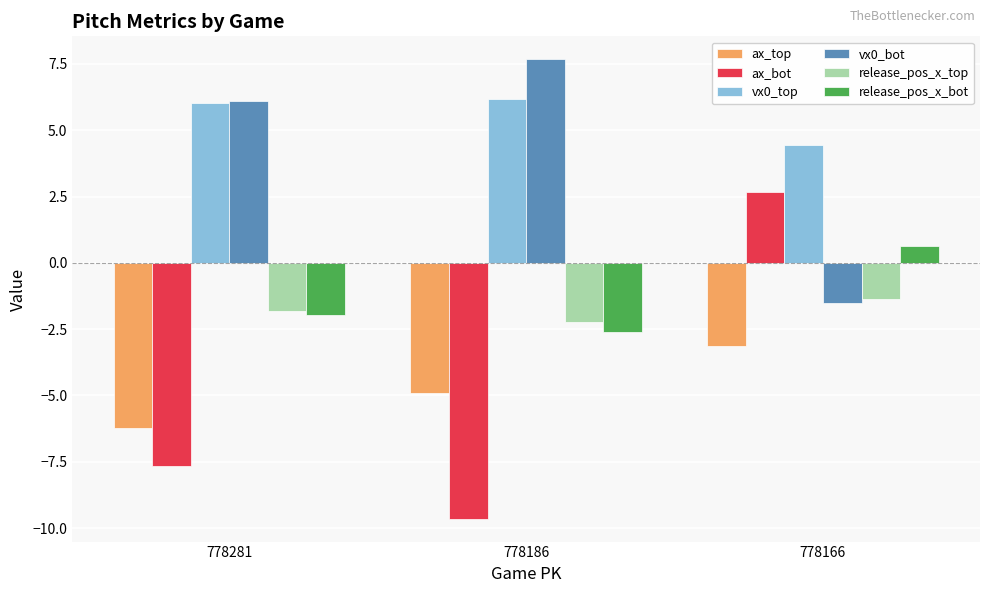

At which label does ax_bot reach its minimum?

778186